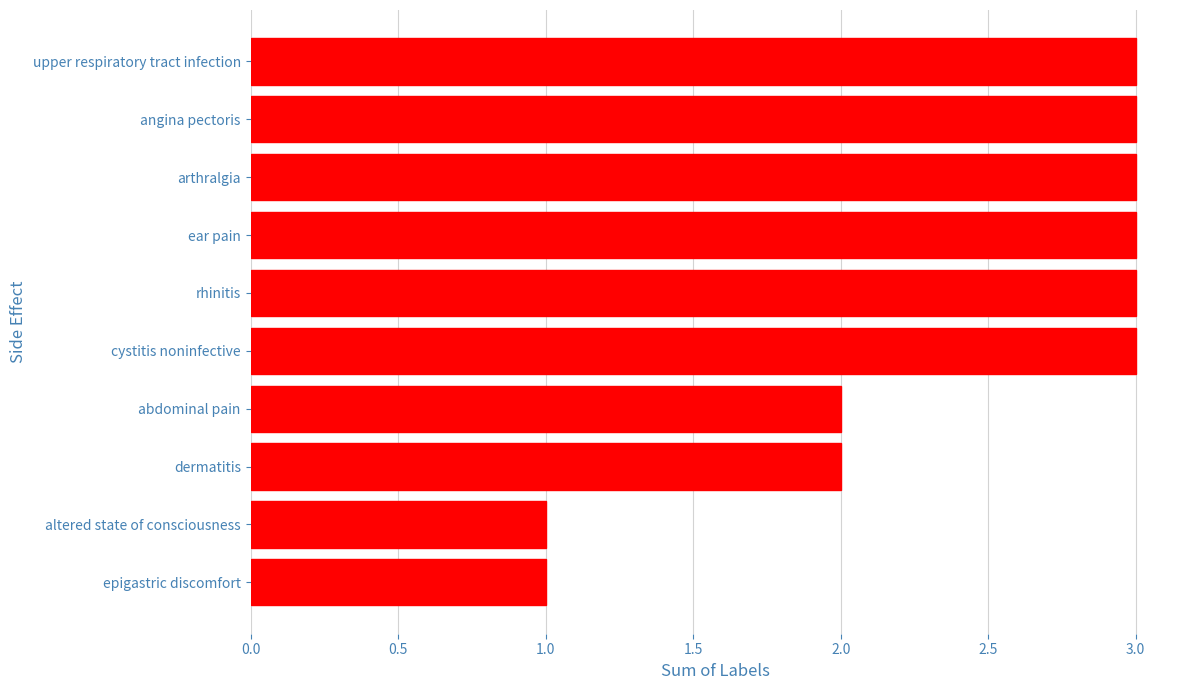

Is it true that the value at dermatitis is 3?

False